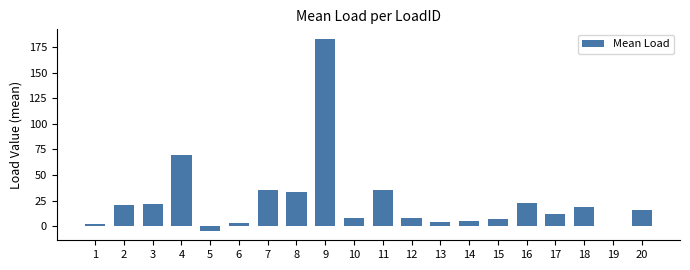

What is the change in value from 9 to 20?

-167.5